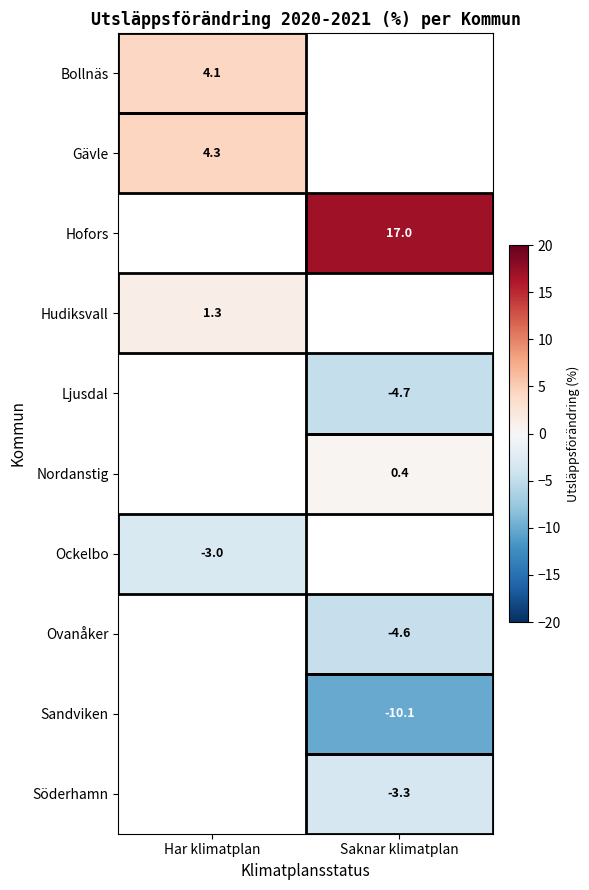

What is the smallest value displayed?

-10.1